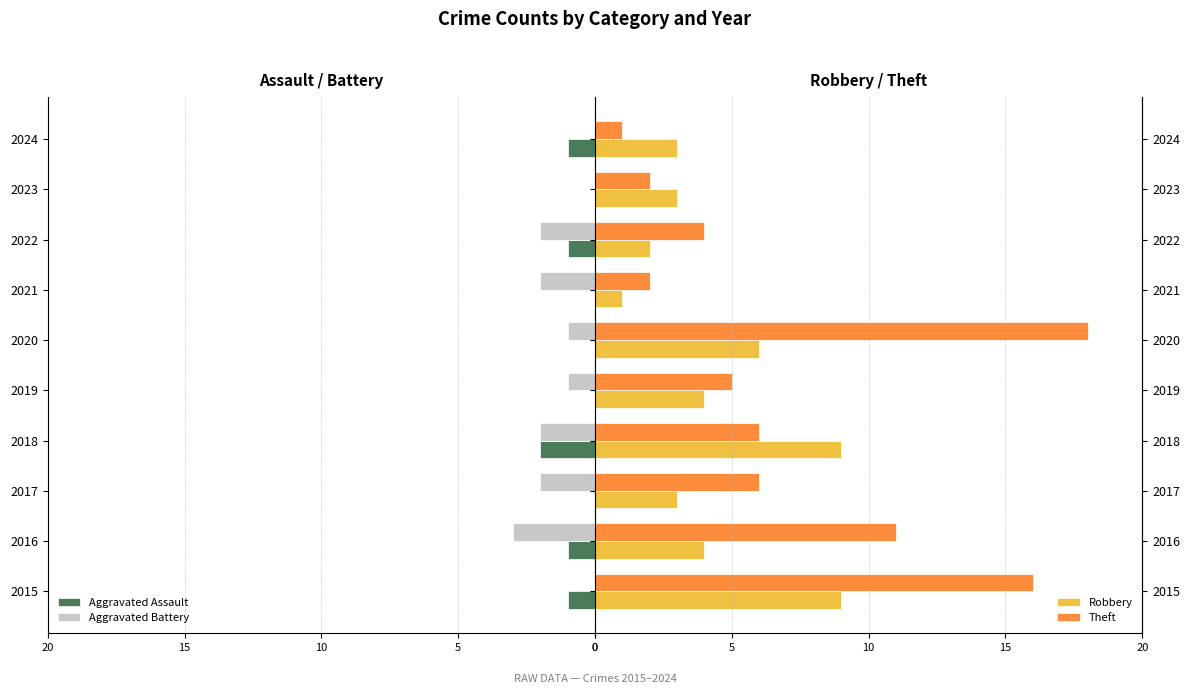

Is it true that Theft equals 2 at 2021?

True